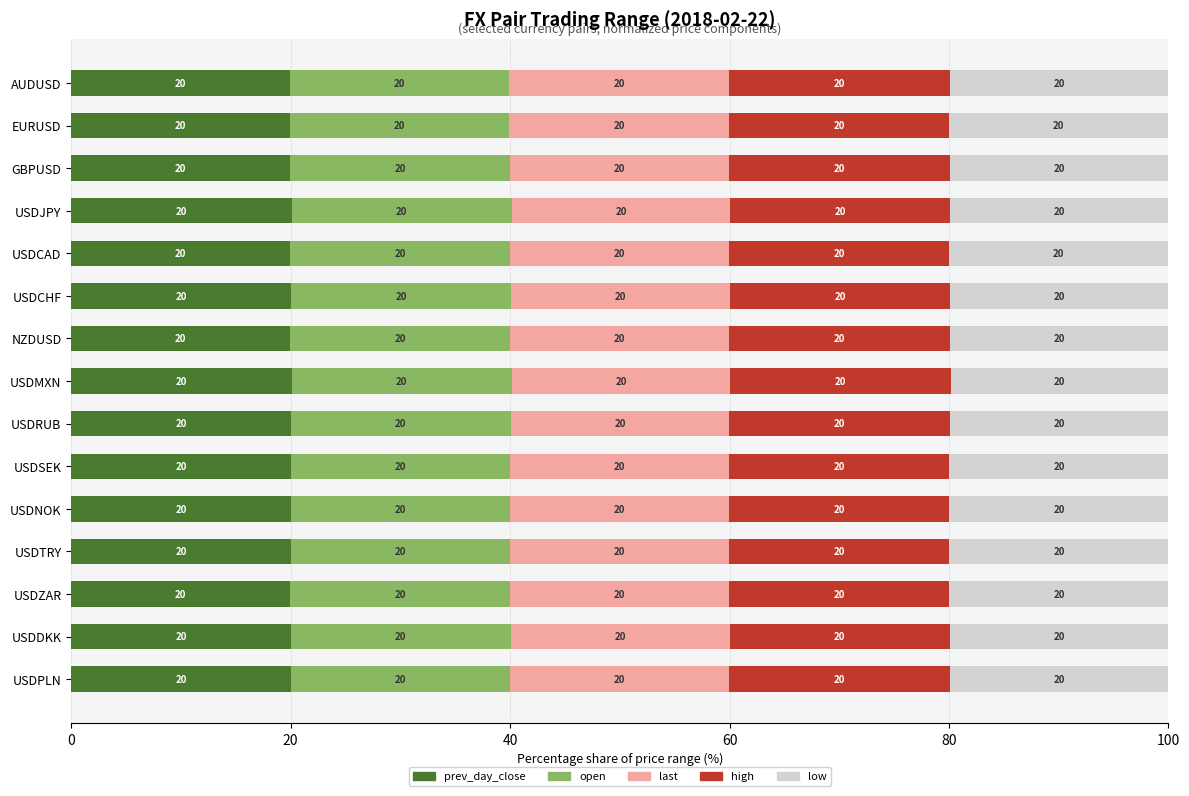

What is the total value across all series at AUDUSD?

100.0